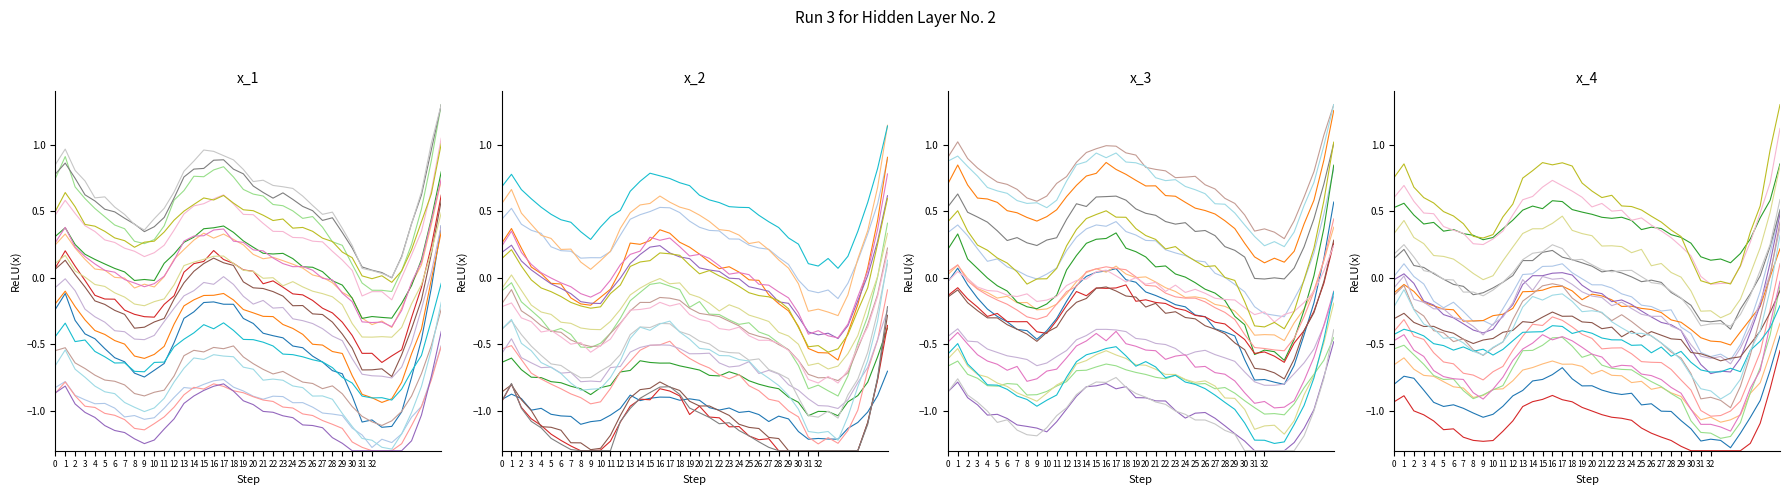

Where is the data nearest to the value 0?

14